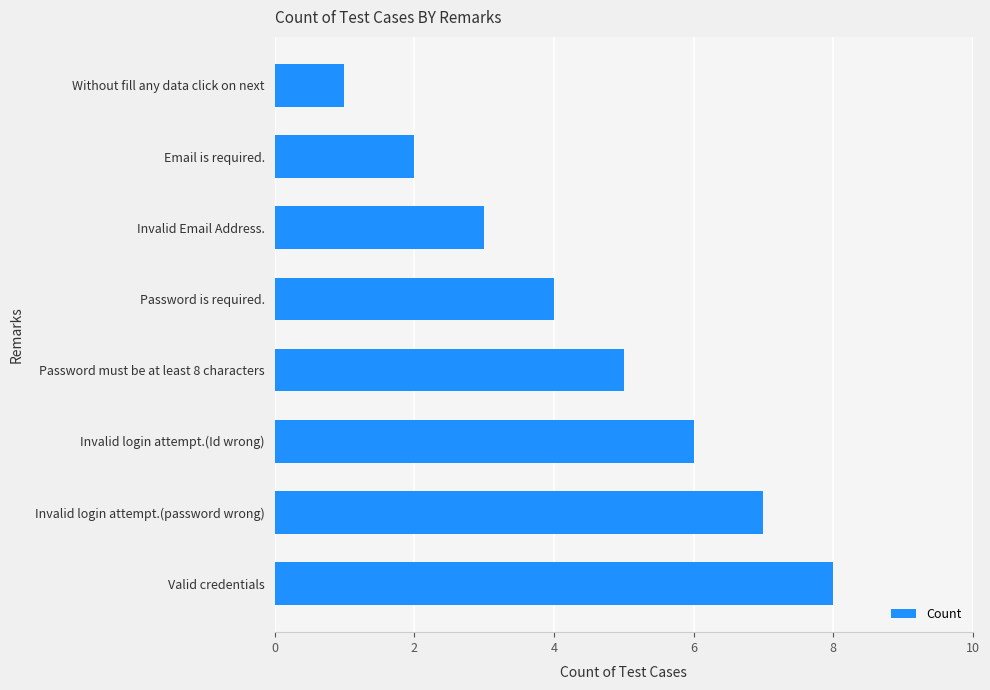

Which label corresponds to the smallest value in the chart?

Without fill any data click on next